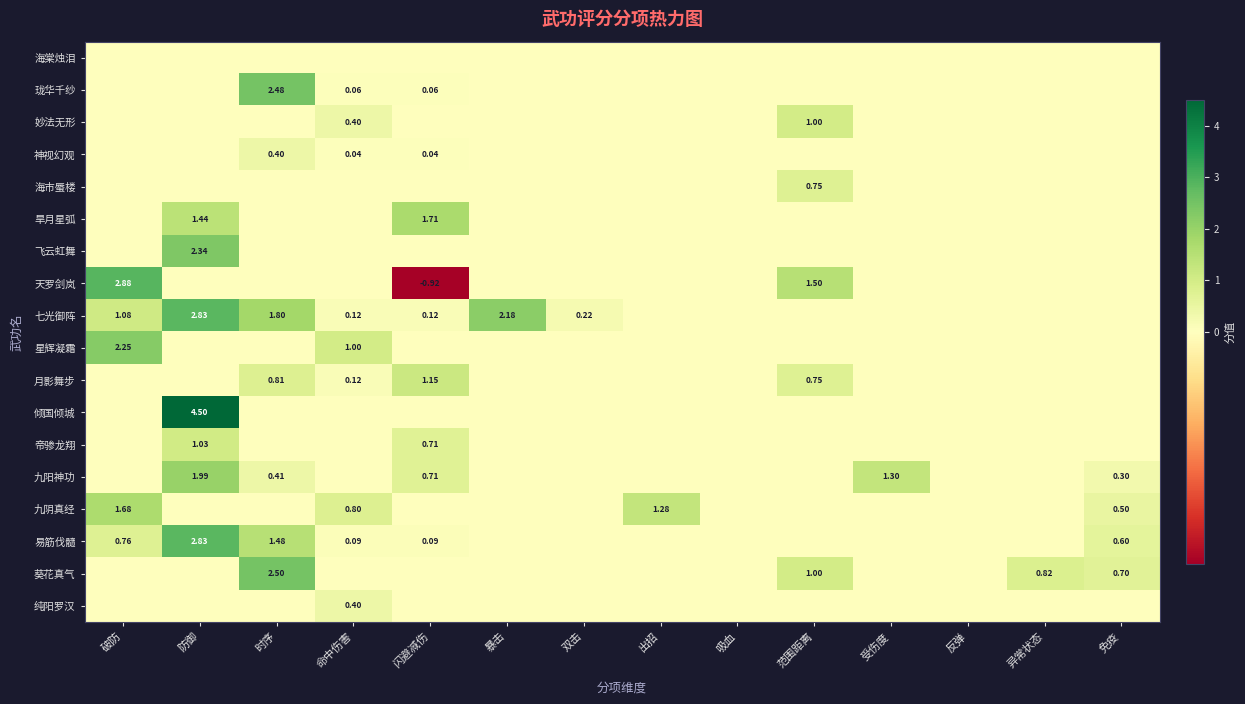

The 神视幻观 series shows 0.2 at 异常状态. True or false?

False